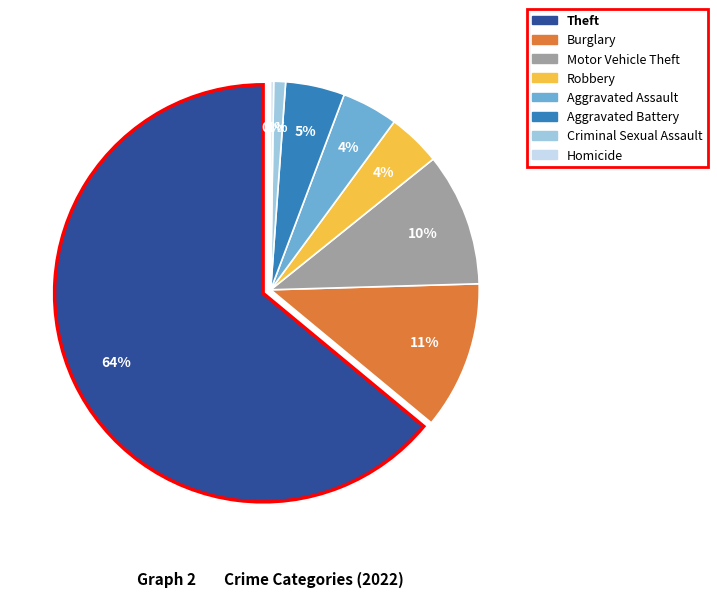

Count the number of slices in the pie.

9